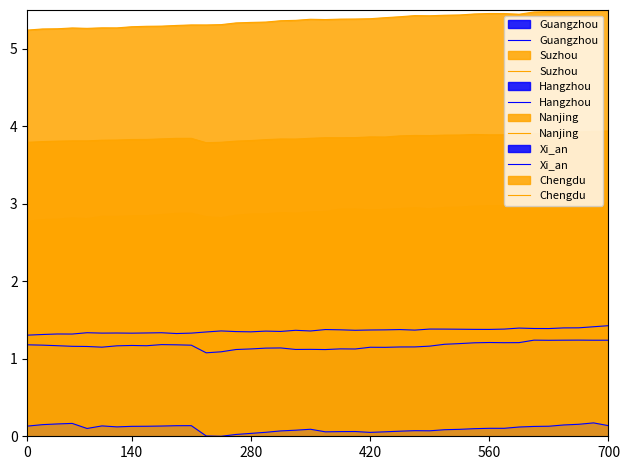

Which series has the widest spread of values?

Chengdu